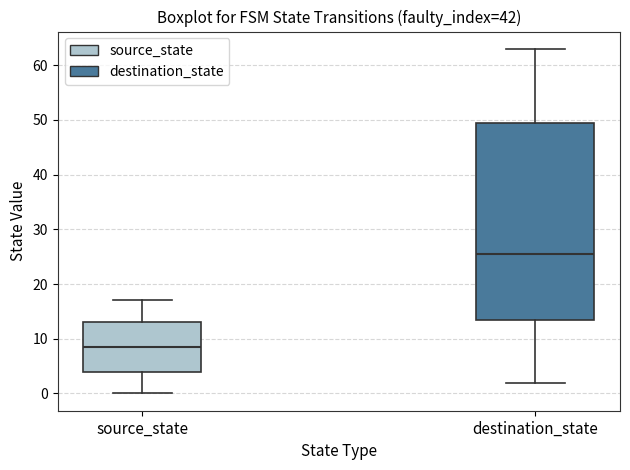

Reading left to right, transcribe this box plot: for each box, give where its median line is, the range the box spans, and where its two whiskers end, as read against the y-axis. The values are not printed on the chart, so give them approximately, as read against the axis.

source_state: median 9, box 4 to 13, whiskers 0 to 17
destination_state: median 26, box 14 to 50, whiskers 2 to 63